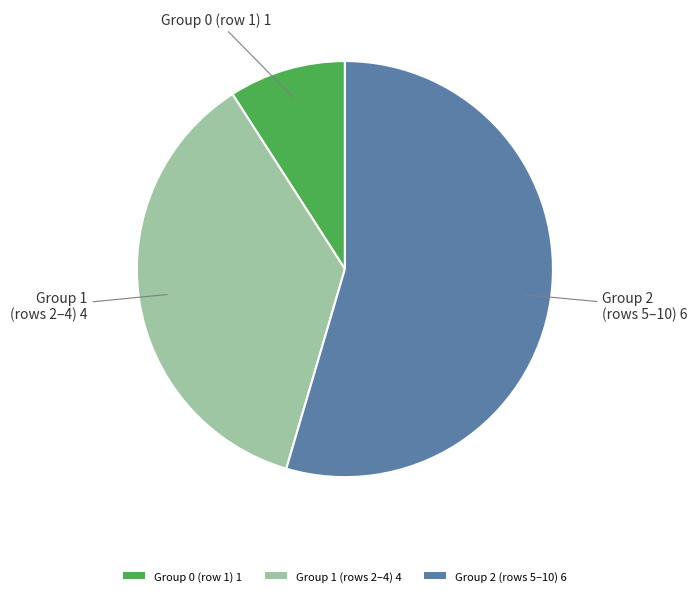

Which category has the biggest portion of the pie?

Group 2 (rows 5–10) 6